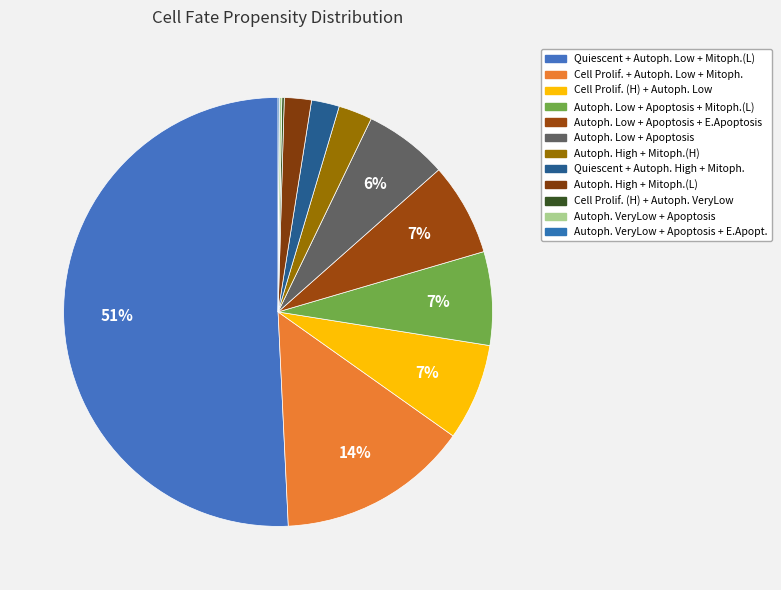

Which slice is the smallest?

Autophagy VeryLow + Apoptosis + E.Apoptosis